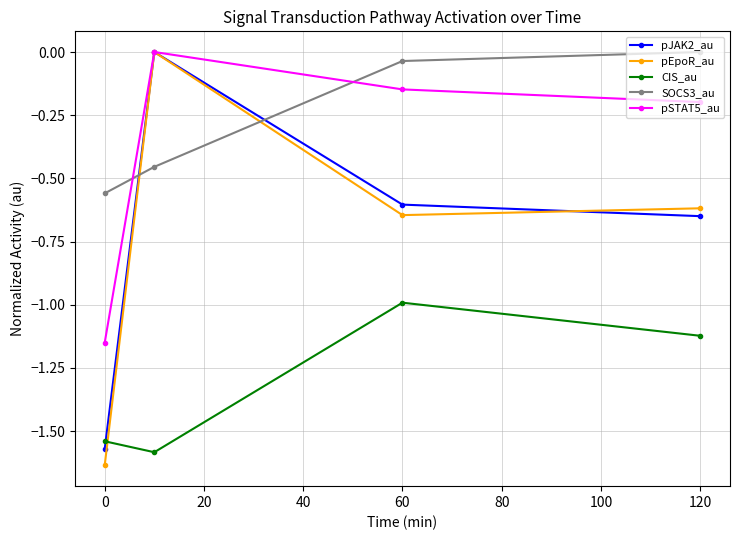

After their last crossing, which series has the higher values: pEpoR_au or SOCS3_au?

SOCS3_au